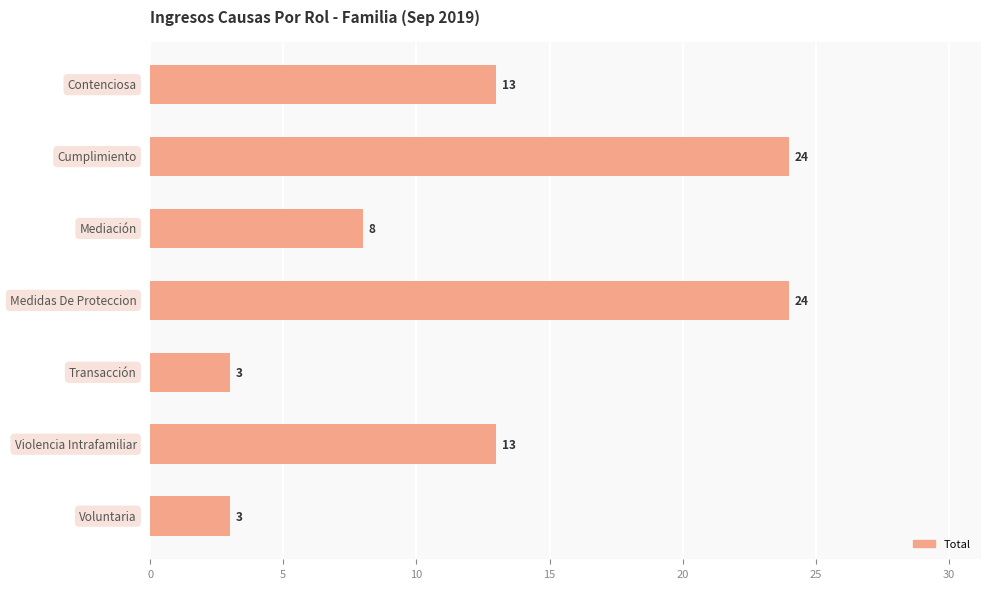

What is the smallest value displayed?

3